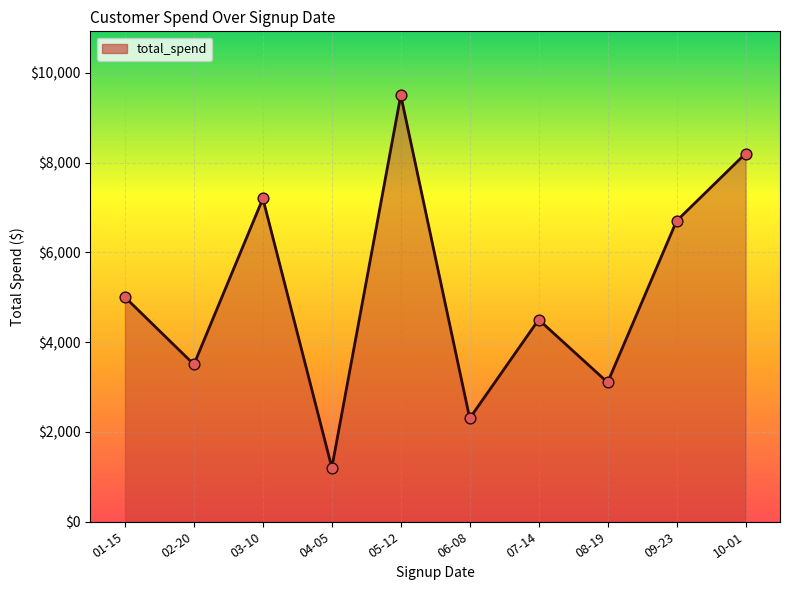

Between 08-19 and 09-23, which is larger?

09-23